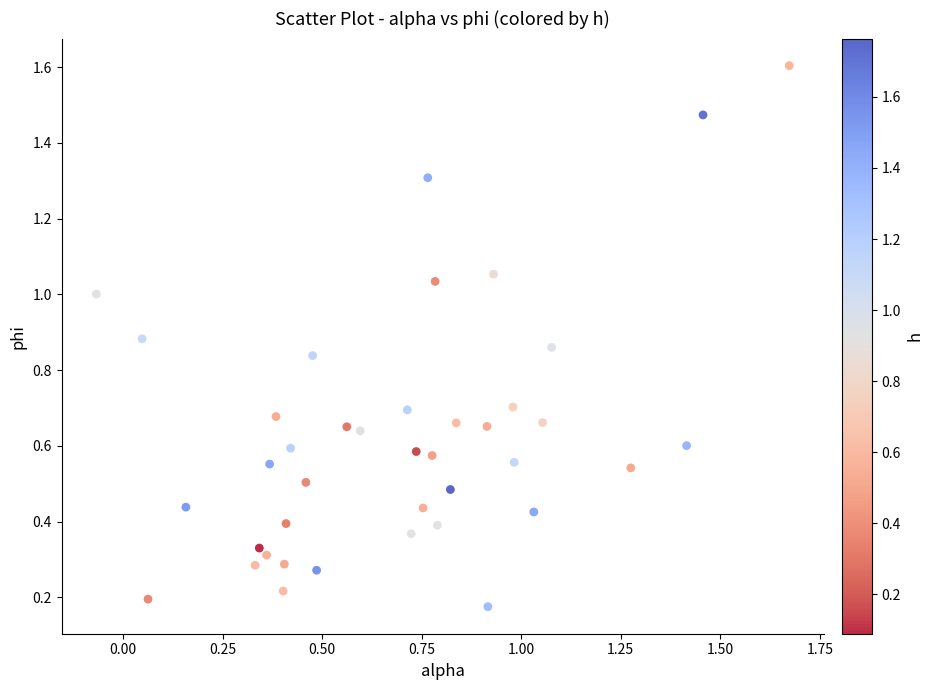

What is the range of X values (max minus min)?

1.7